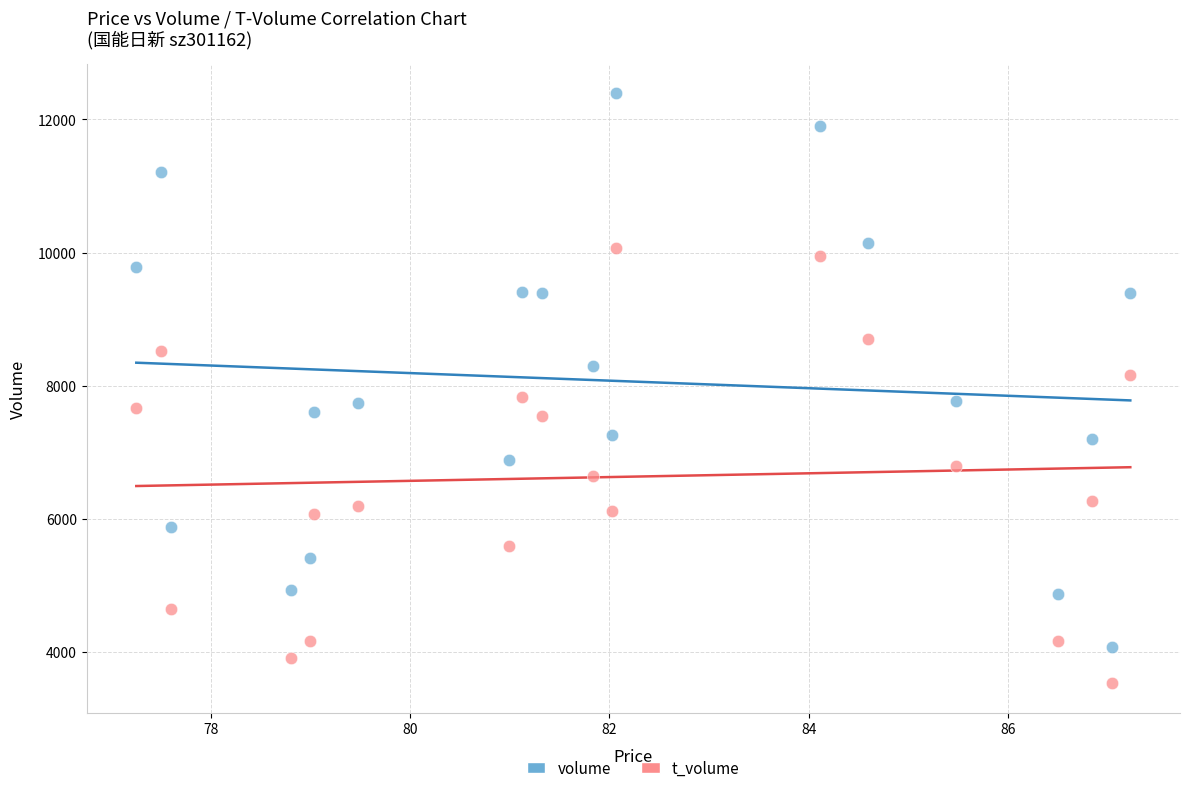

Which series contains the lowest Y value?

t_volume